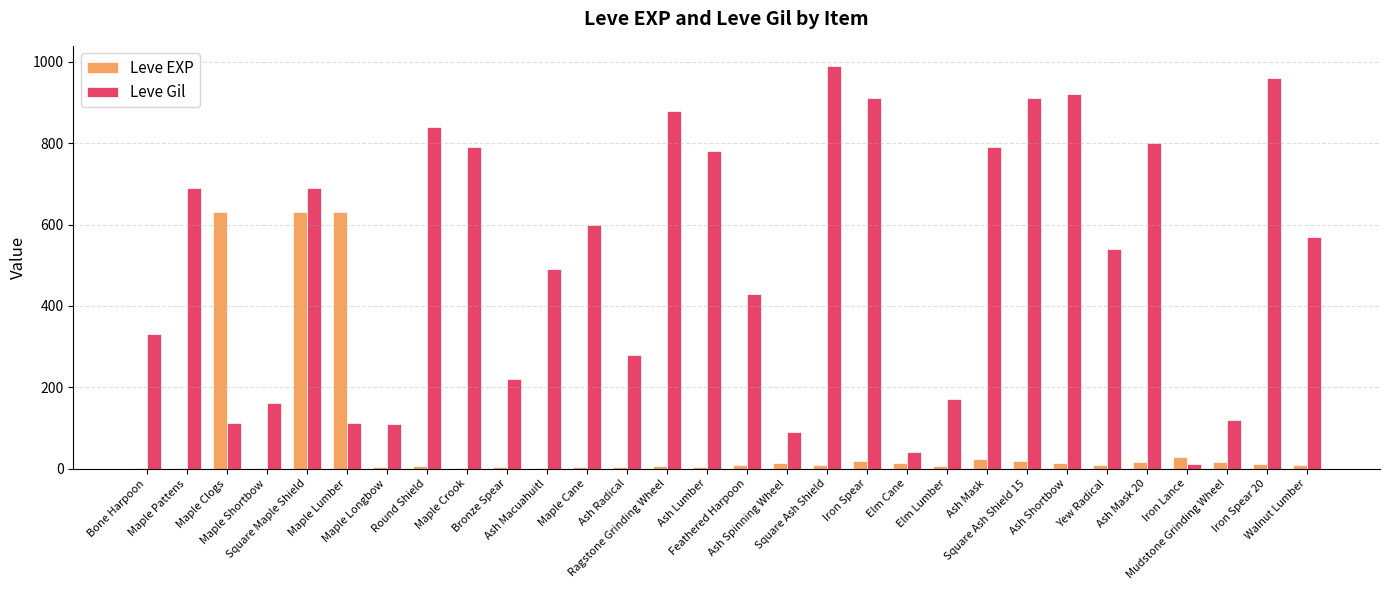

What are all the series names shown in the legend?

Leve EXP, Leve Gil